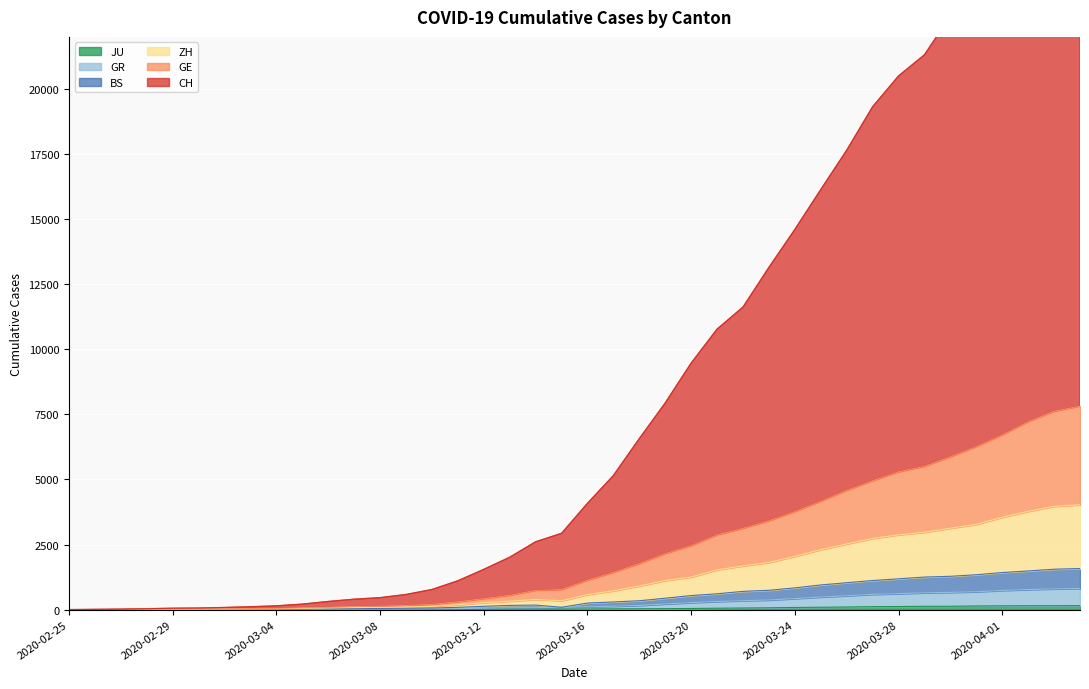

At how many categories does at least one series exceed 27702?

2